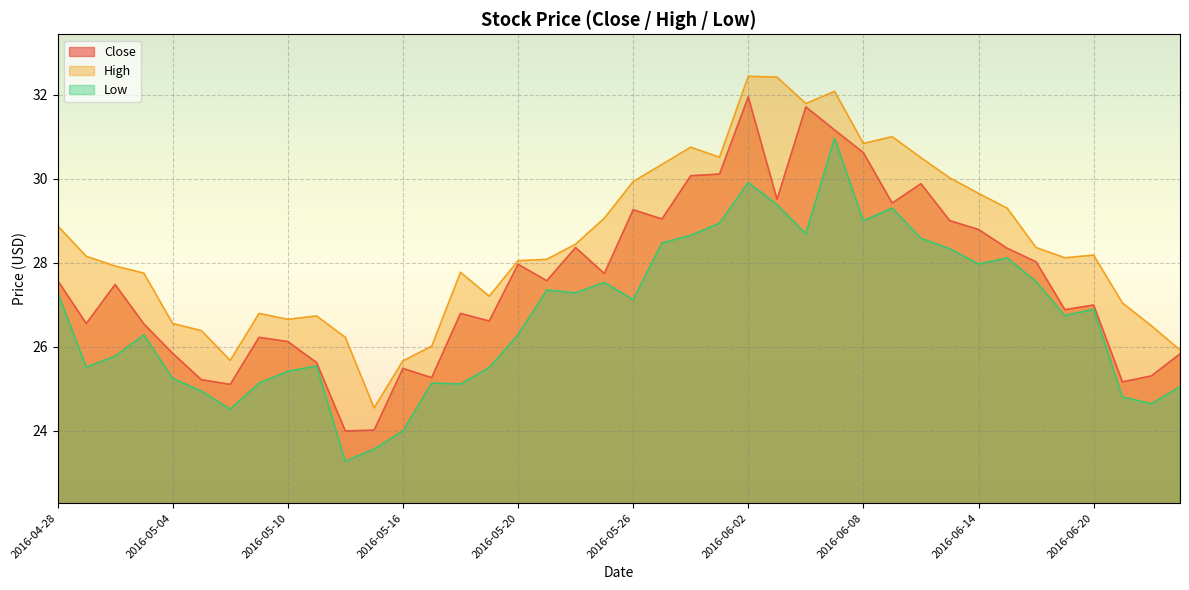

Does the chart display data point markers on the line(s)?

No